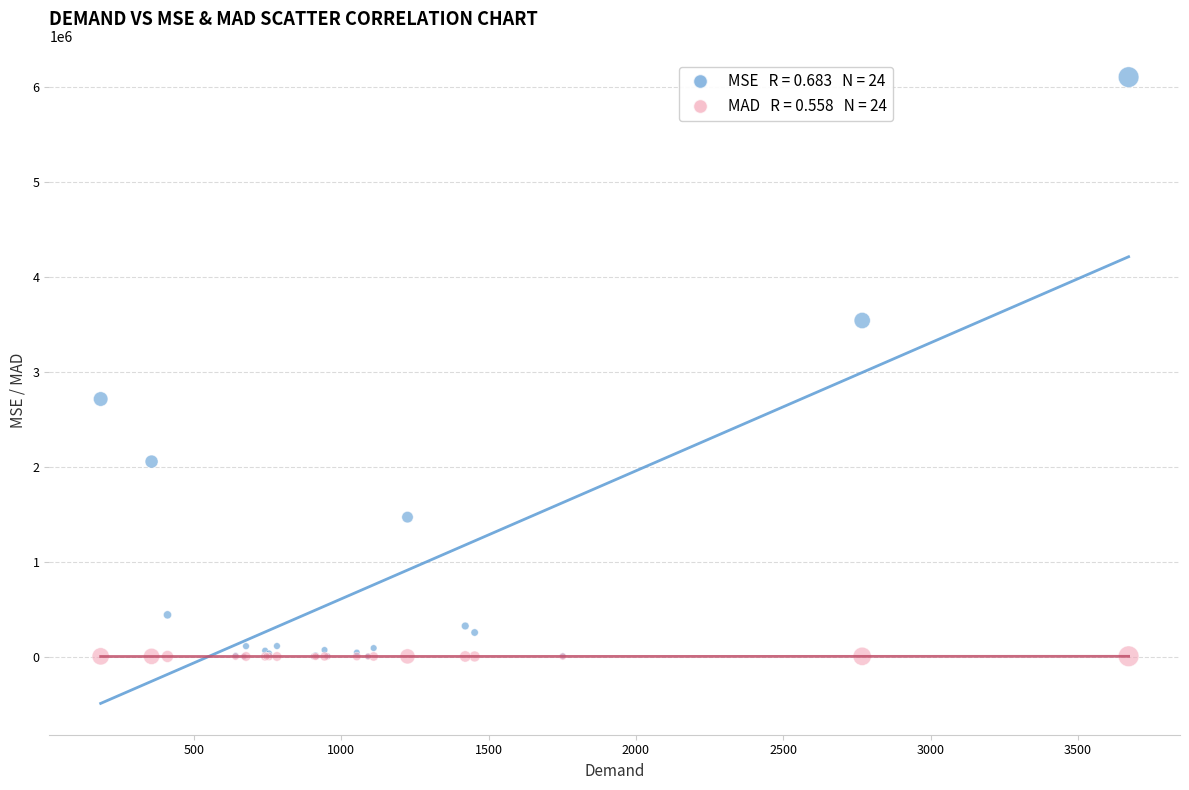

Across all series, what Y value is closest to 3051444?

2712374.2